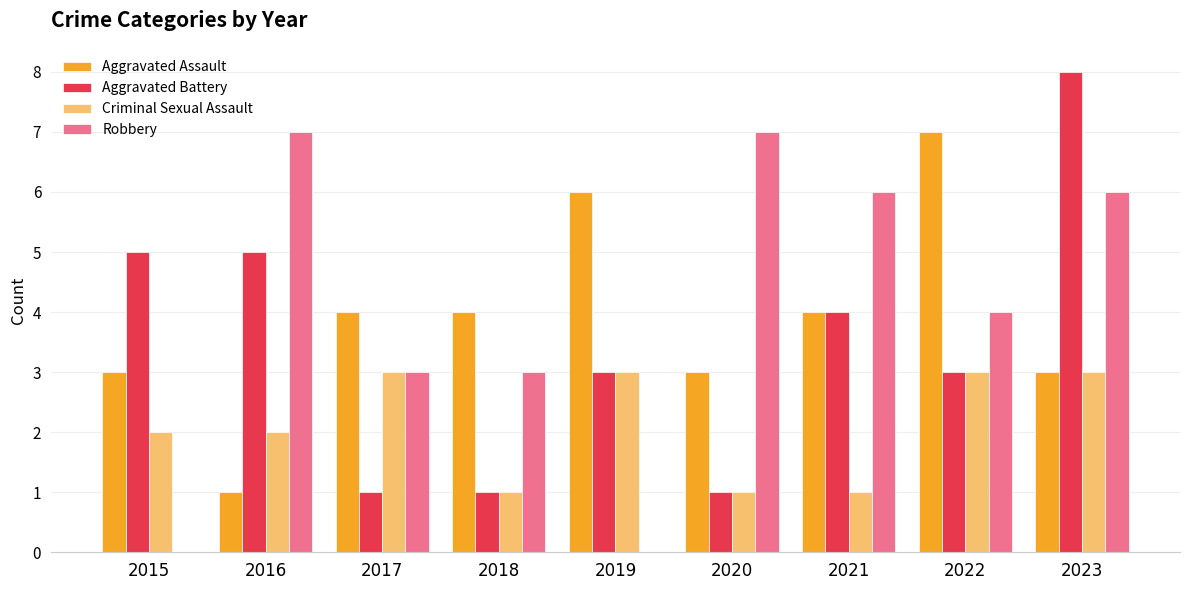

Which series changed the most between 2017 and 2019?

Robbery